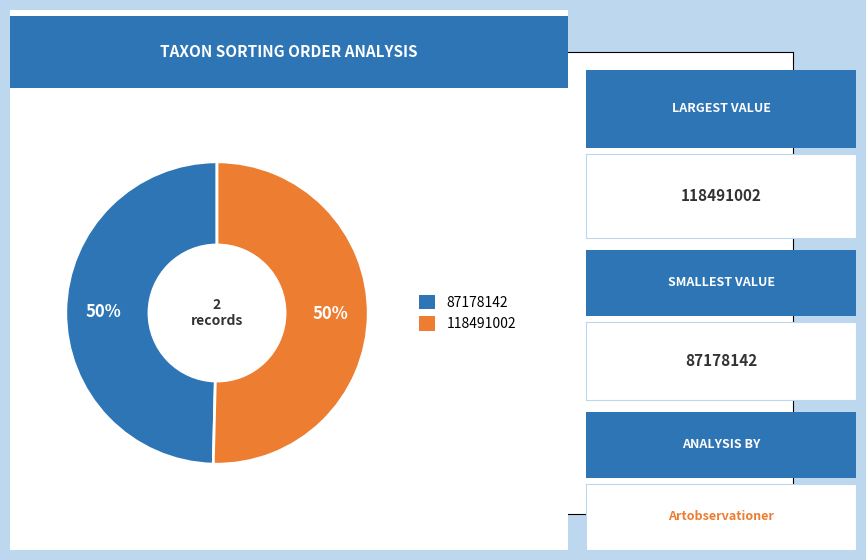

Is the sum of 118491002 and 87178142 greater than half?

Yes